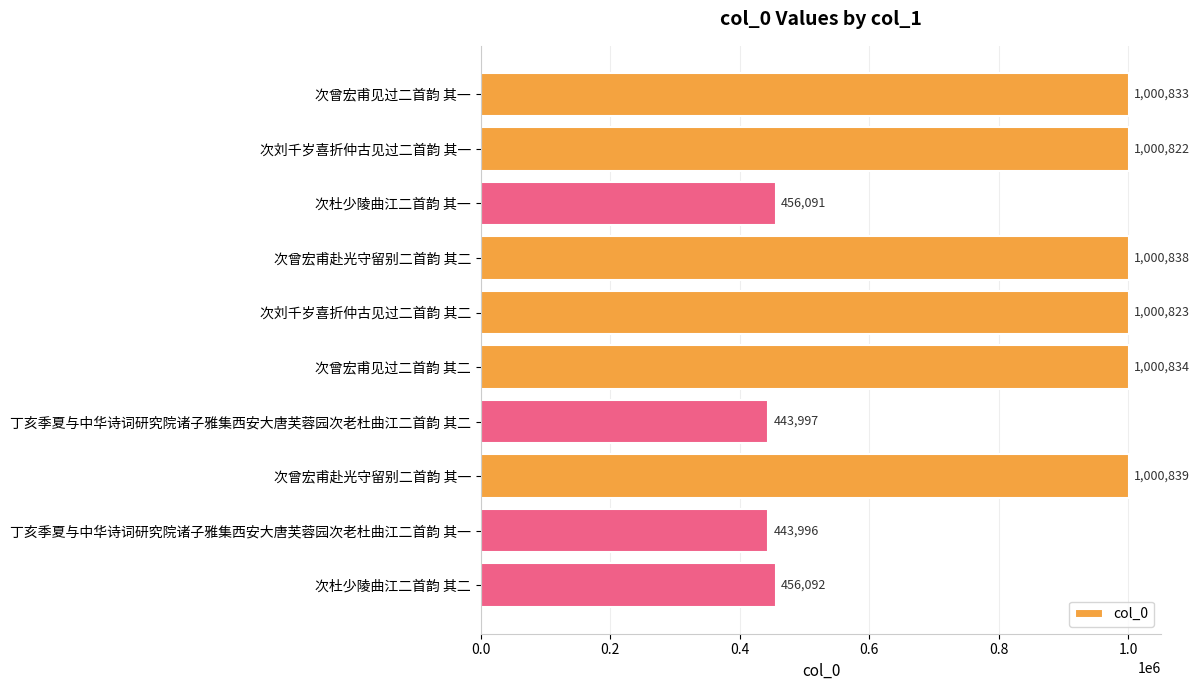

List the labels in order of value, smallest first.

丁亥季夏与中华诗词研究院诸子雅集西安大唐芙蓉园次老杜曲江二首韵 其一, 丁亥季夏与中华诗词研究院诸子雅集西安大唐芙蓉园次老杜曲江二首韵 其二, 次杜少陵曲江二首韵 其一, 次杜少陵曲江二首韵 其二, 次刘千岁喜折仲古见过二首韵 其一, 次刘千岁喜折仲古见过二首韵 其二, 次曾宏甫见过二首韵 其一, 次曾宏甫见过二首韵 其二, 次曾宏甫赴光守留别二首韵 其二, 次曾宏甫赴光守留别二首韵 其一